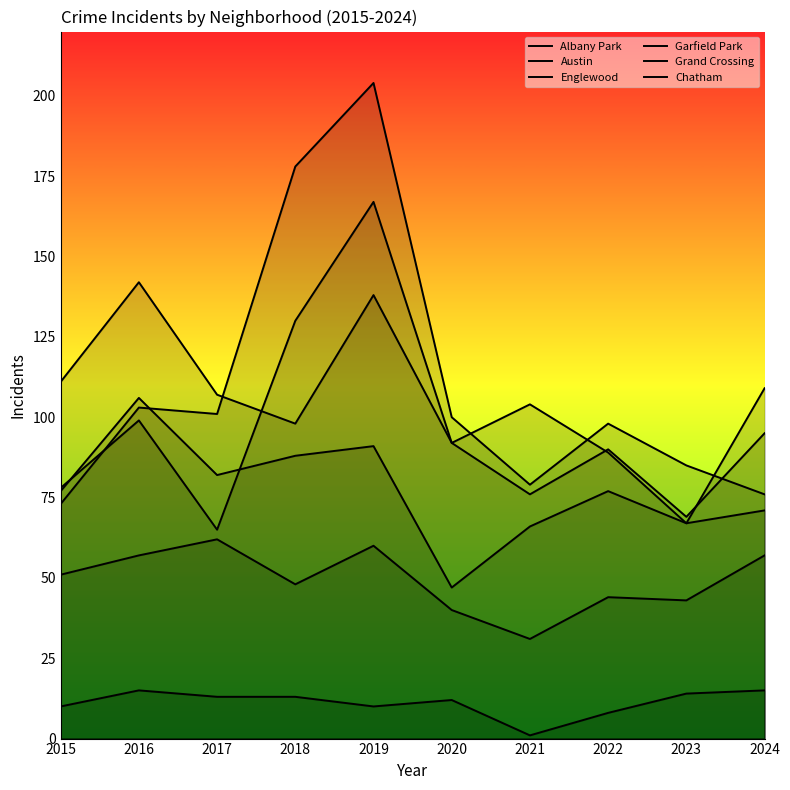

What are all the series names shown in the legend?

Albany Park, Austin, Englewood, Garfield Park, Grand Crossing, Chatham